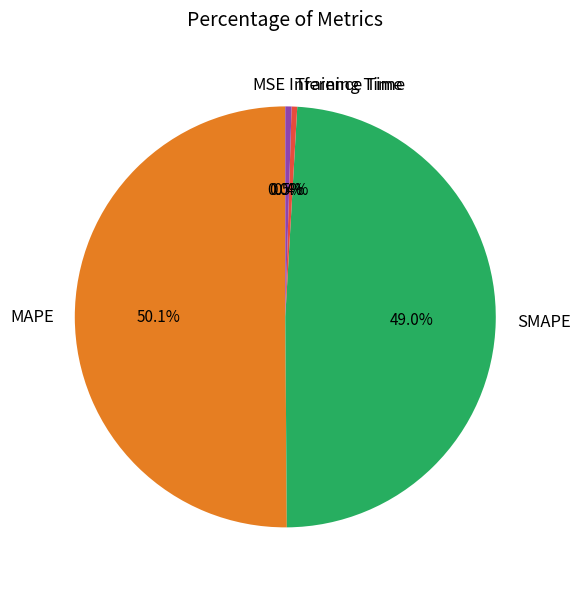

To the nearest percent, what portion does SMAPE represent?

49%